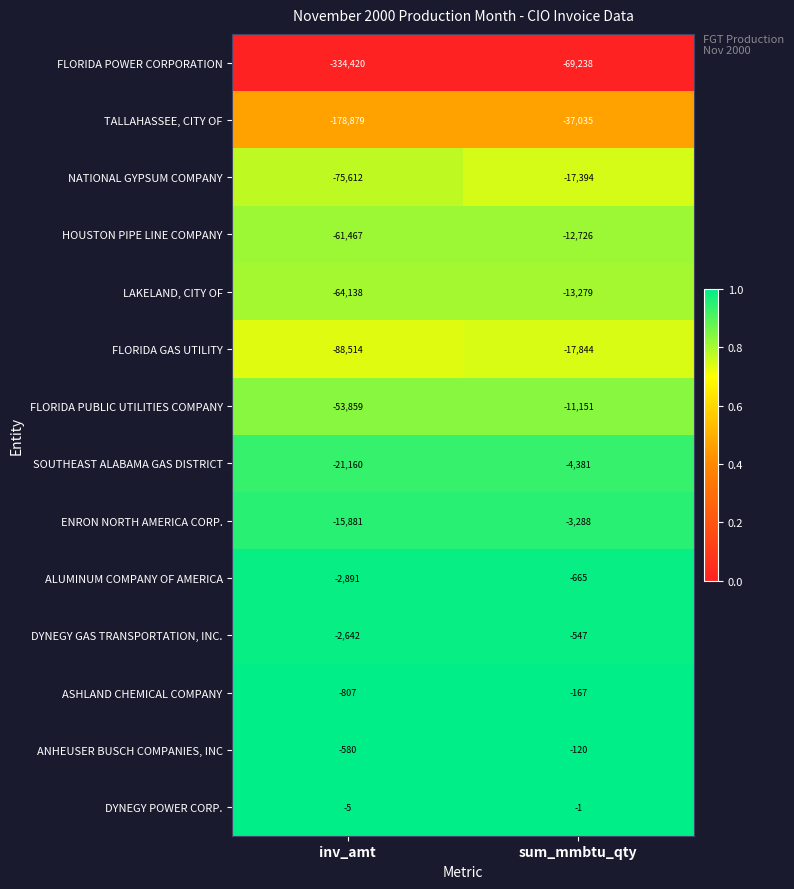

What is the spread (max minus min) of values at inv_amt?

334415